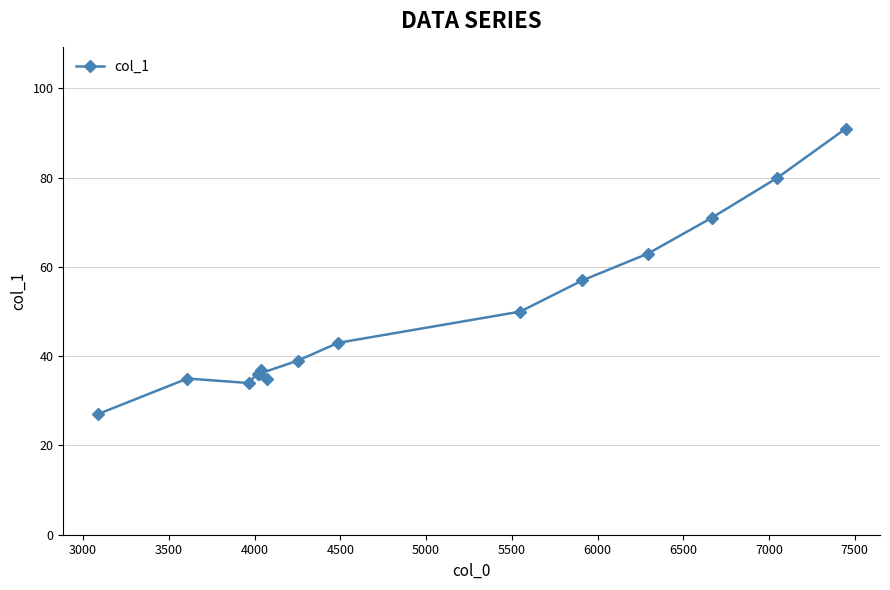

How many values are below 39?

7